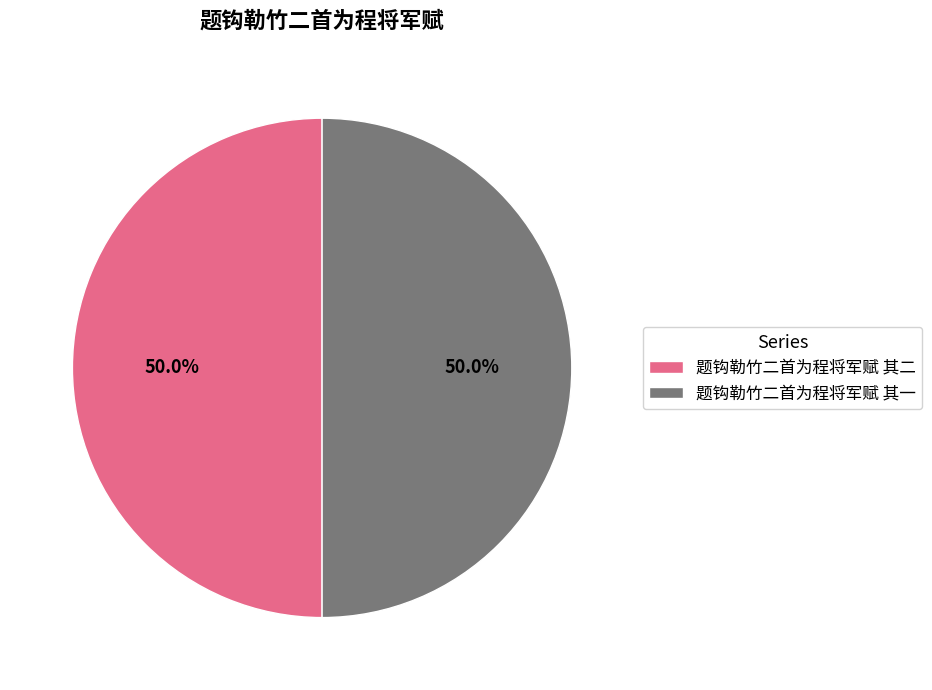

How much of the chart is everything except 题钩勒竹二首为程将军赋 其一?

50.0%